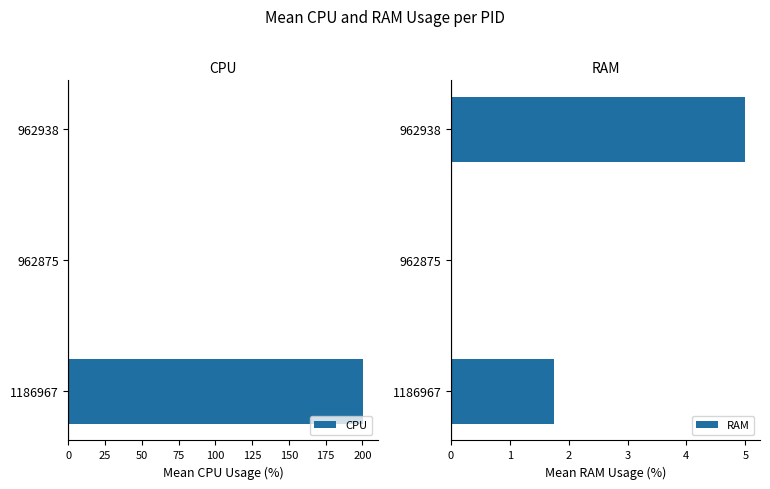

Rank the series by their maximum value, from highest to lowest.

CPU, RAM